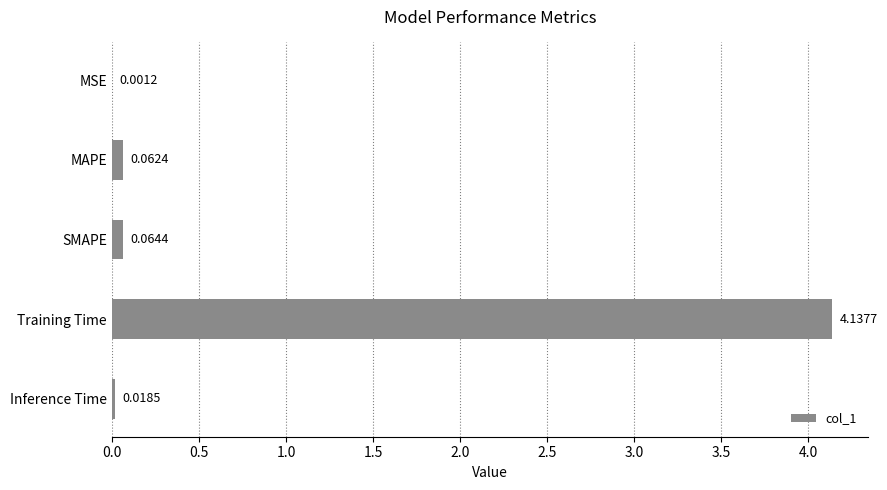

Are the bars horizontal?

Yes